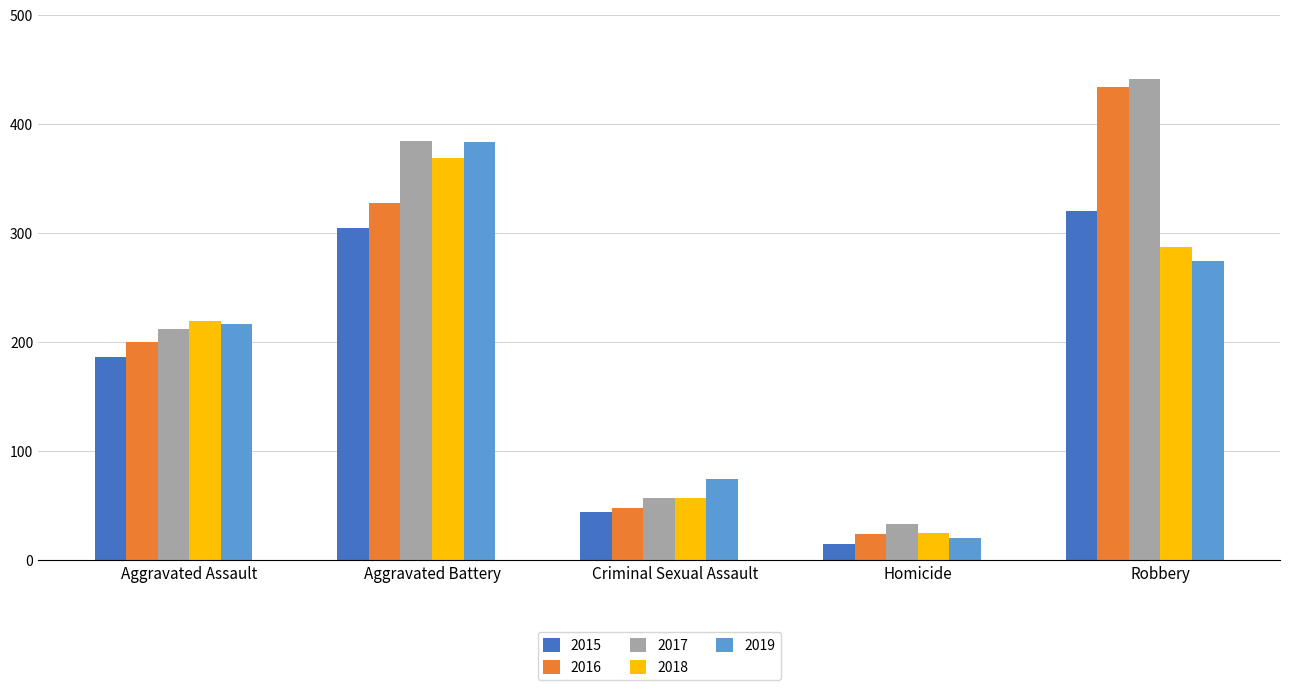

Where is 2017 nearest to the value 237?

Aggravated Assault